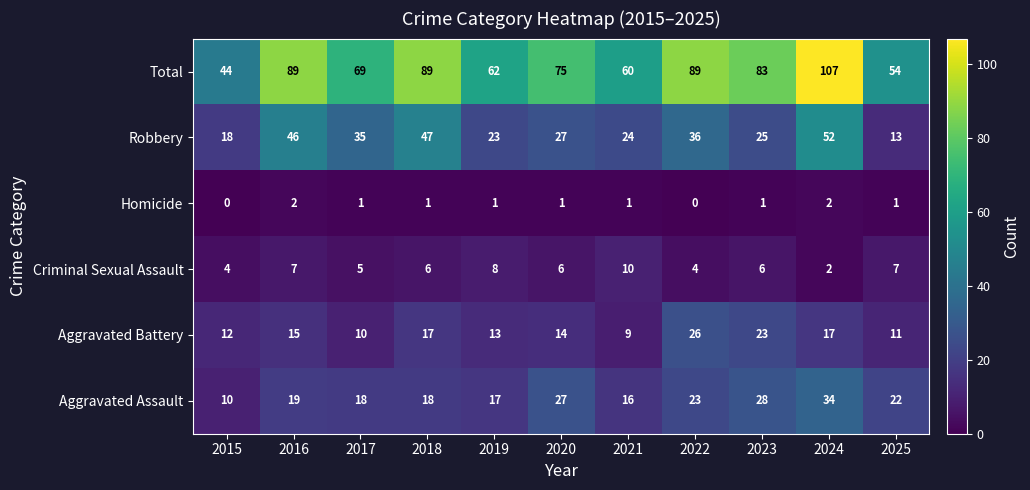

What is the greatest value displayed?

107